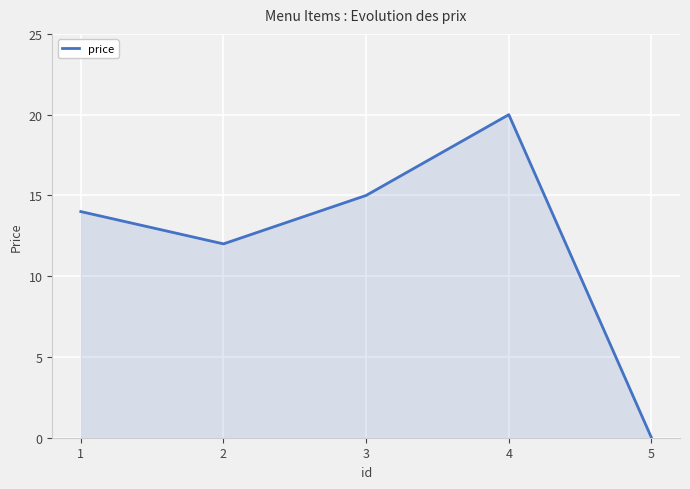

The value at 3 is 26. True or false?

False